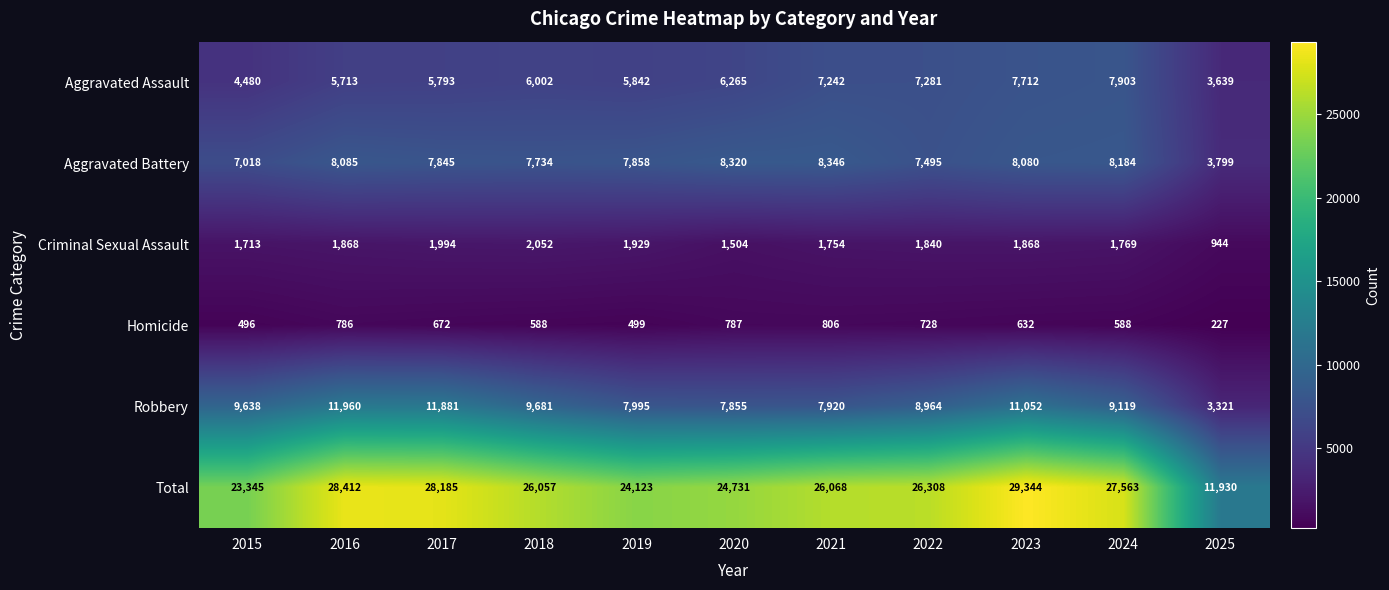

How many distinct data groups are displayed?

6